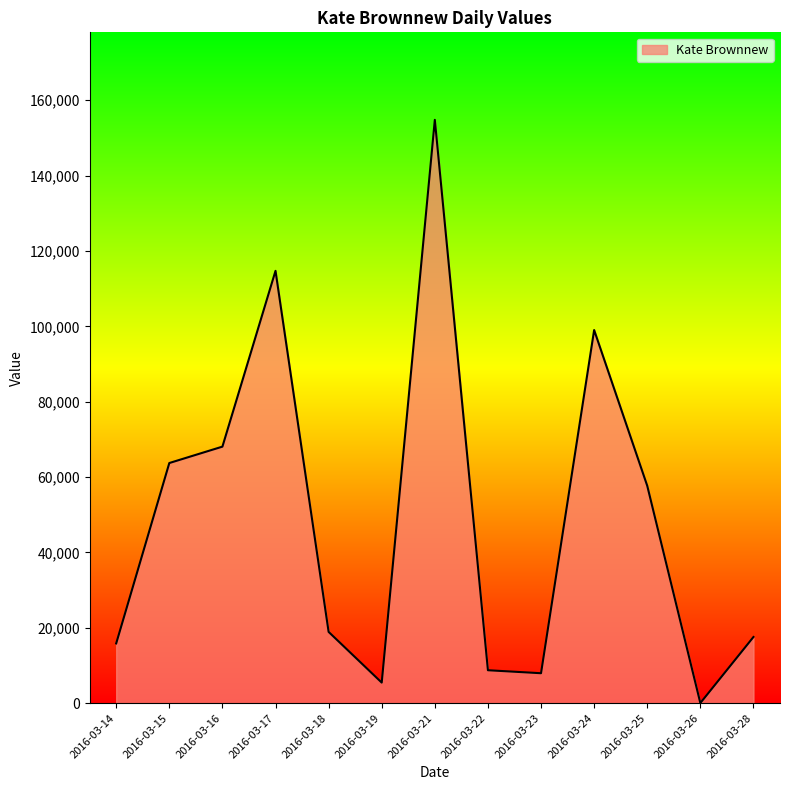

How many values are below 18915?

6